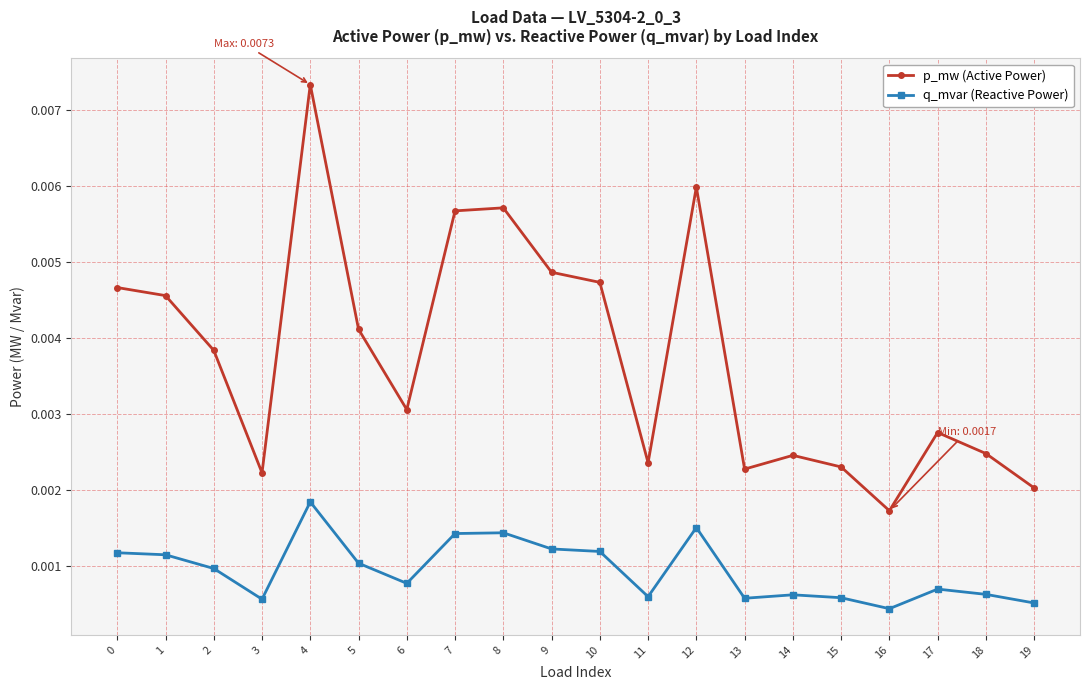

True or false: p_mw (Active Power) and q_mvar (Reactive Power) cross at least once.

False